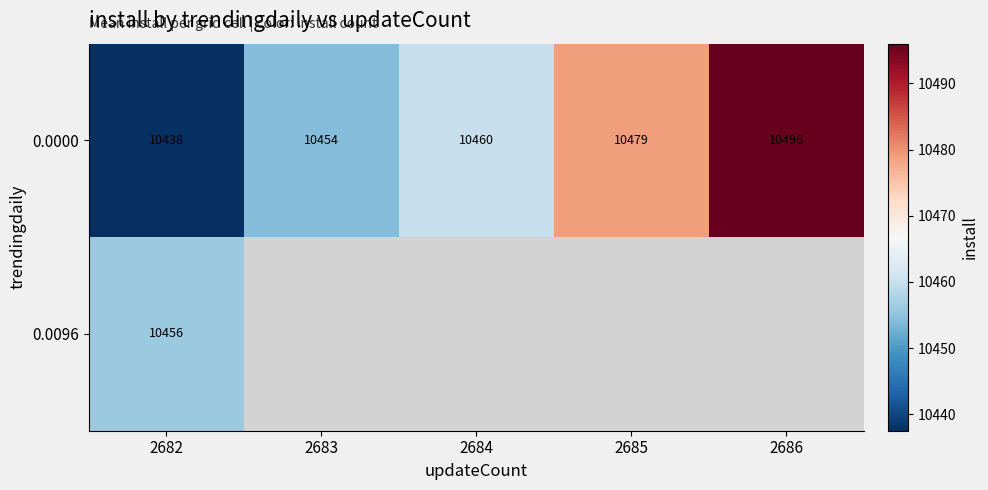

The value of 0.0096 at 2682 is 10456.0. True or false?

True